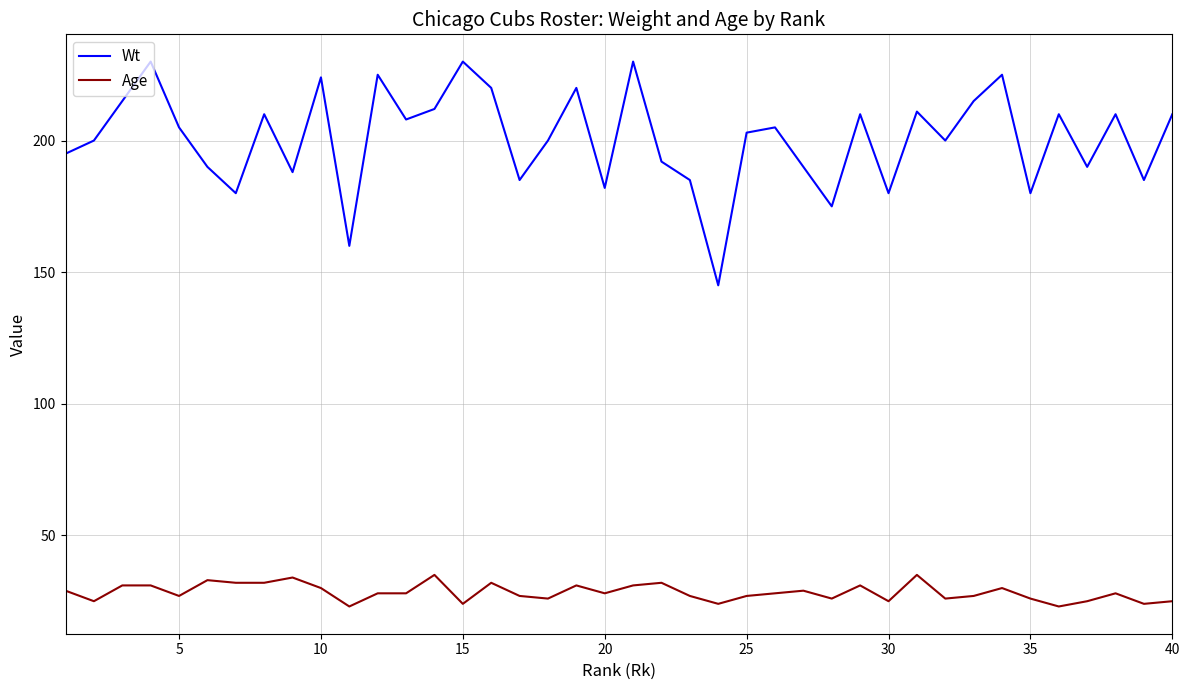

What is the greatest value displayed?

230